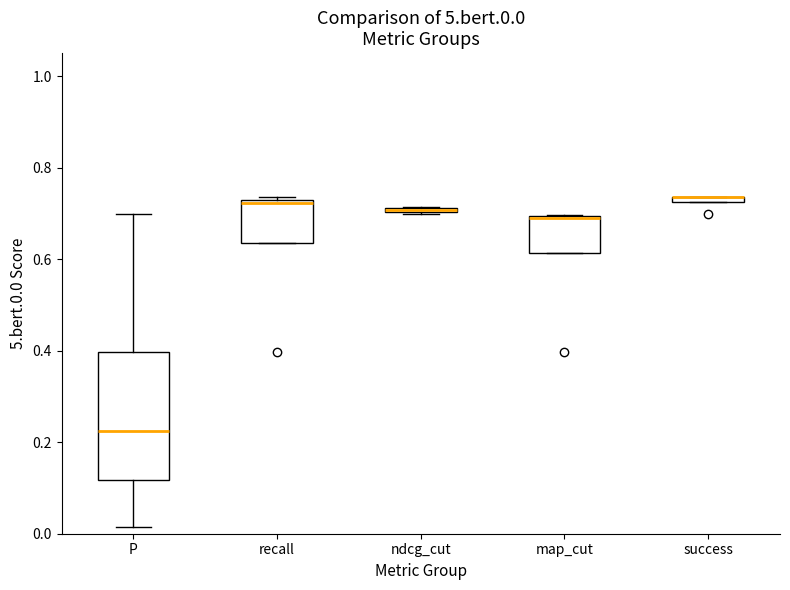

Which box is the tallest, from its lower edge to its upper edge?

P